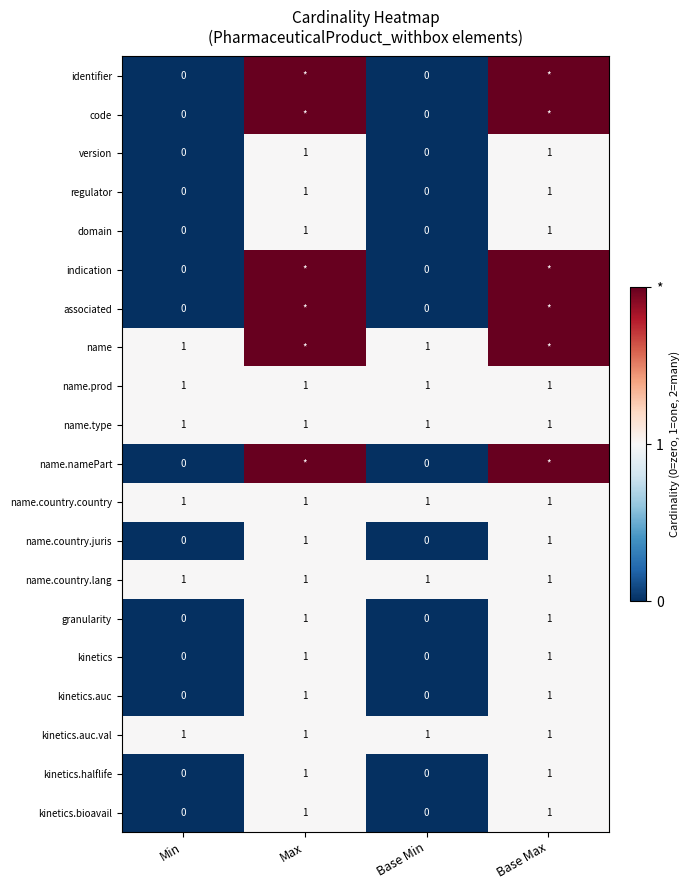

What is the difference between the maximum and second lowest values in the name.country.juris series?

1